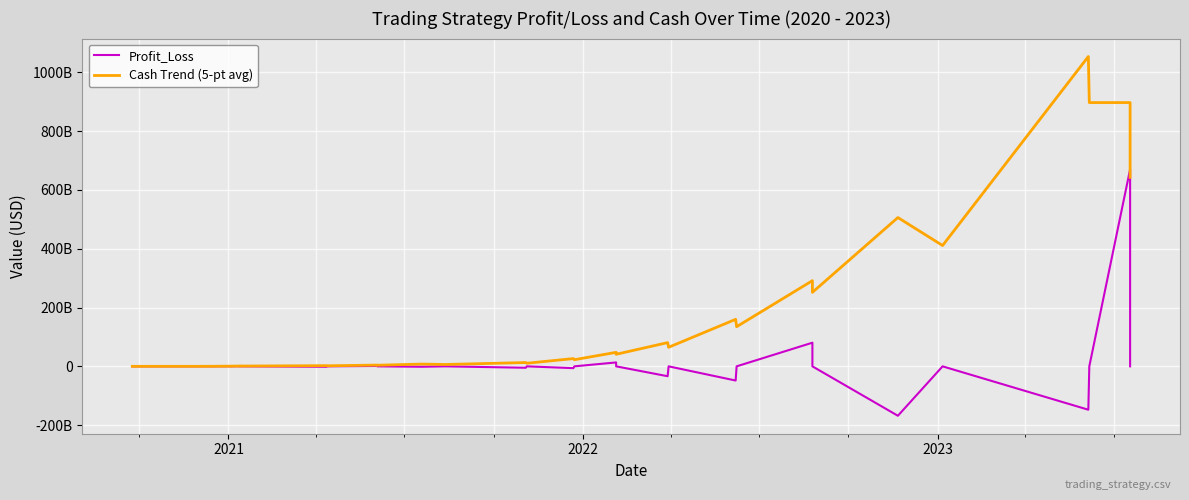

At how many categories does at least one series exceed -150474374801?

40